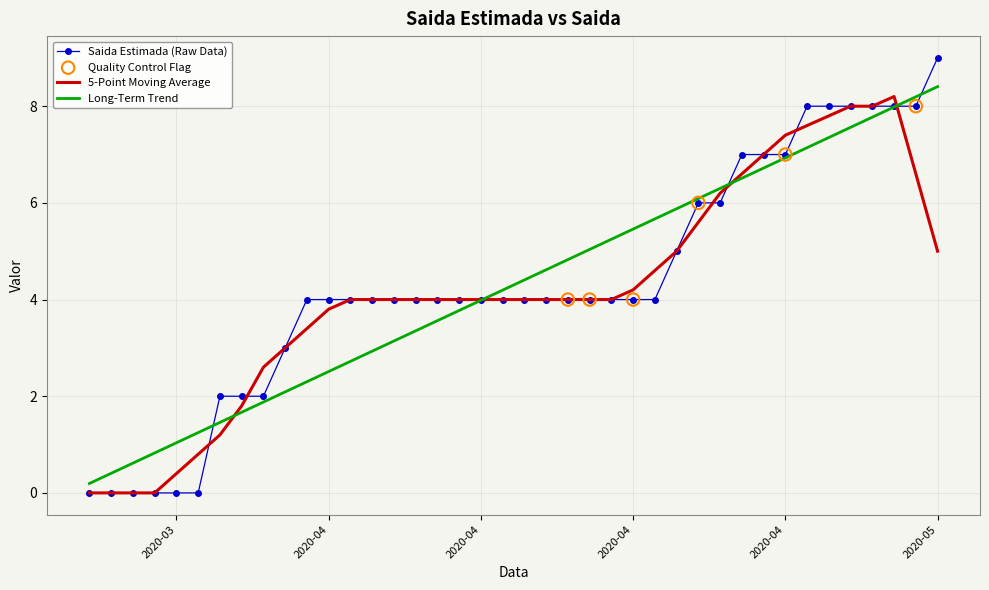

Which series has the widest spread of values?

Saida Estimada (Raw Data)